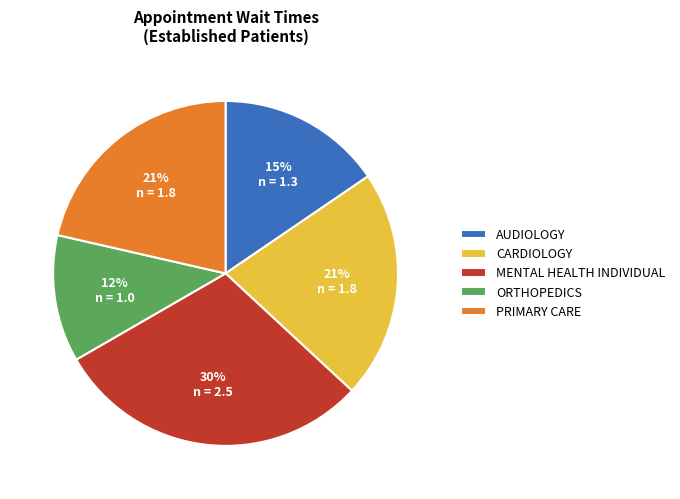

How many segments does this pie chart have?

5